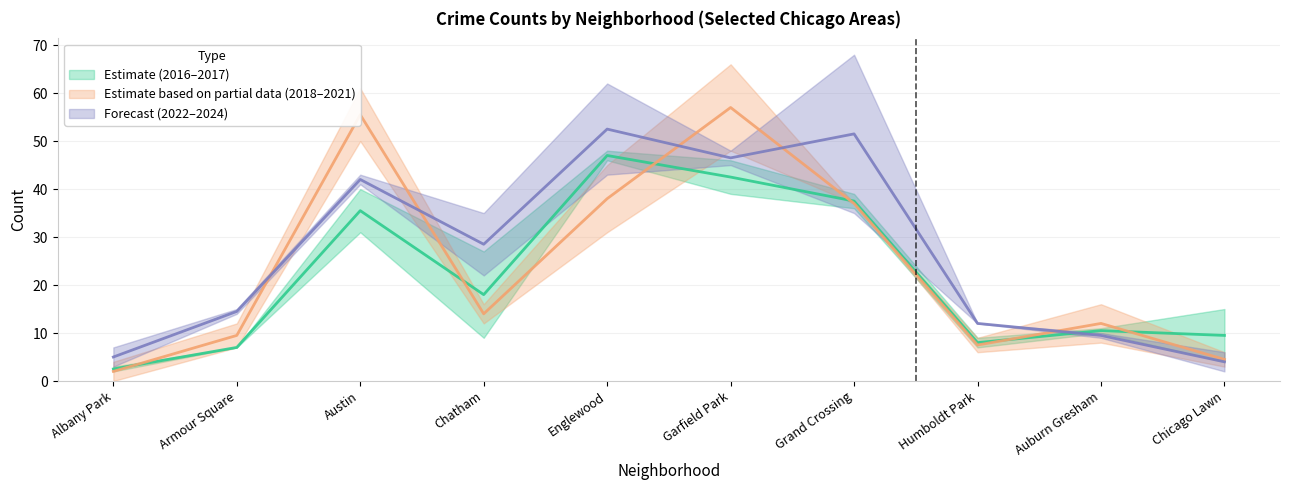

True or false: 2018 and 2016 cross at least once.

True